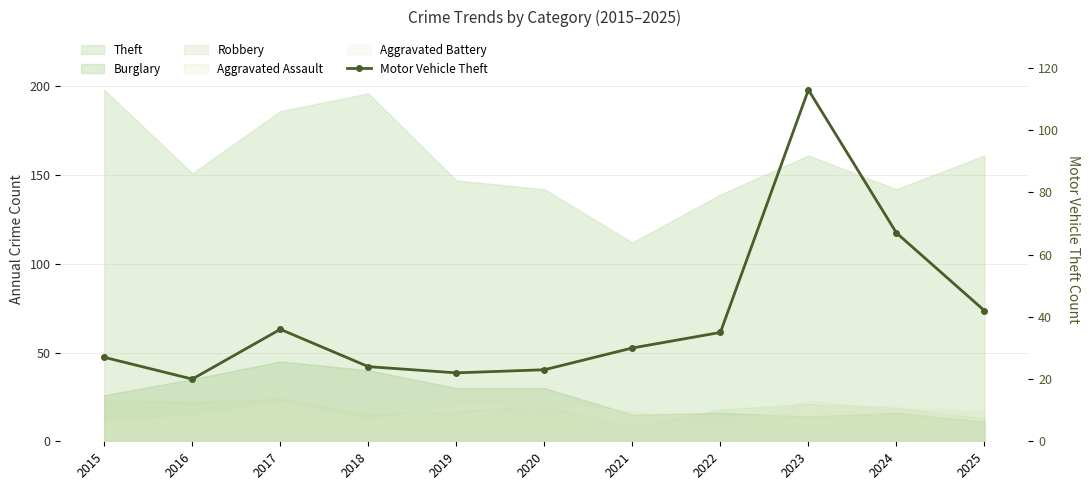

Reading left to right, what are all the values shown in this chart?

27	20	36	24	22	23	30	35	113	67	42